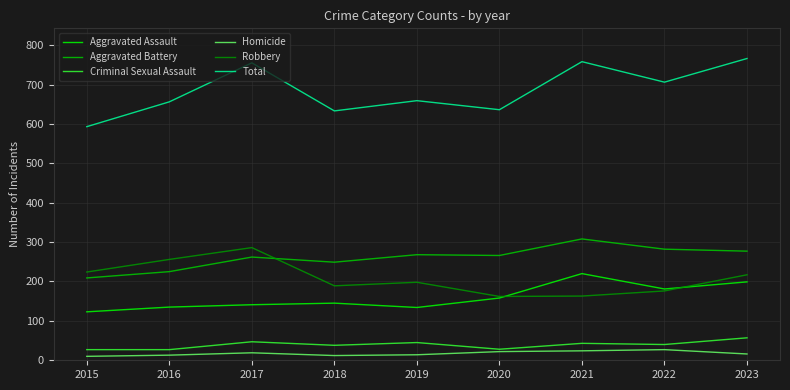

What is the lowest value of the Aggravated Assault series?

123